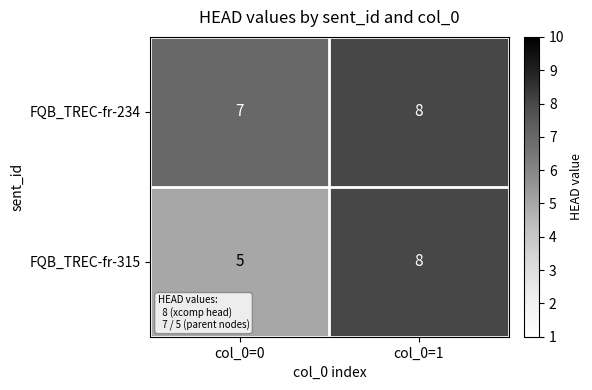

Which series has the largest range (max minus min)?

FQB_TREC-fr-315